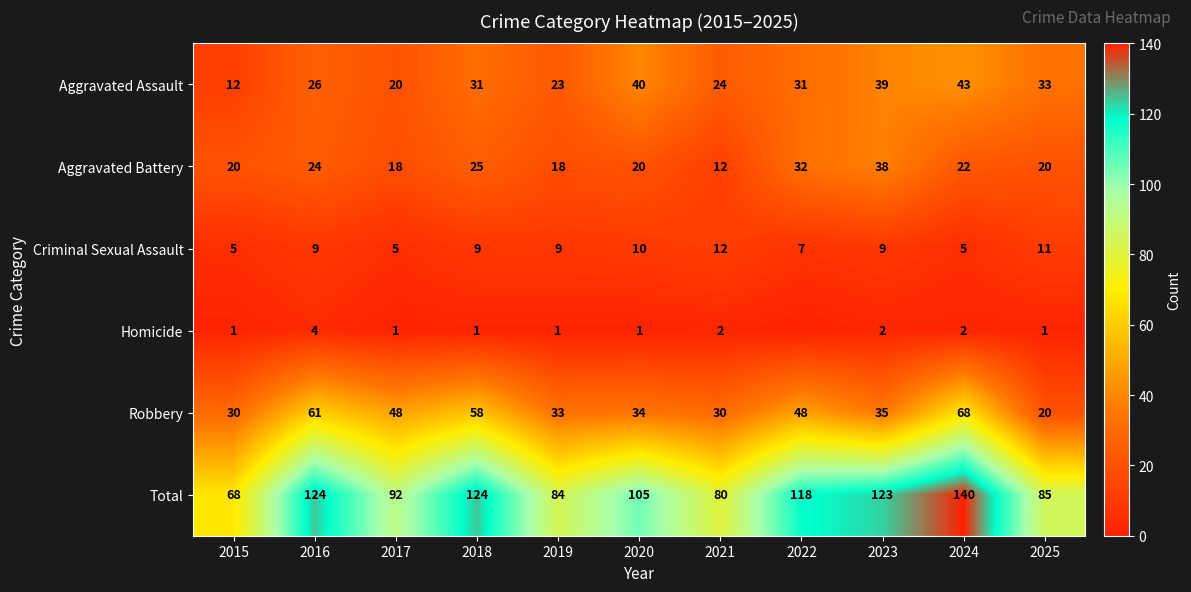

What is the greatest value displayed?

140